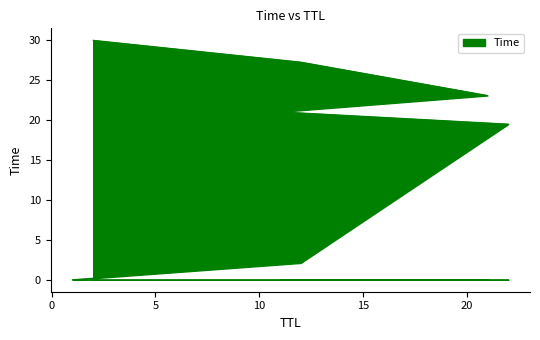

List the labels in order of value, largest first.

2, 12, 21, 11, 22, 12, 1